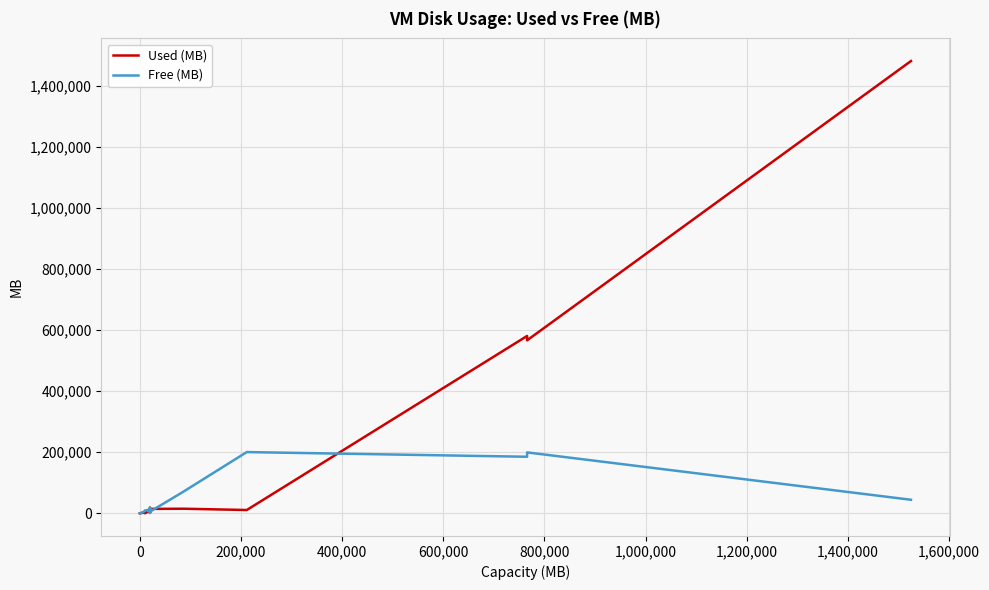

How many times do Free (MB) and Used (MB) cross each other?

6